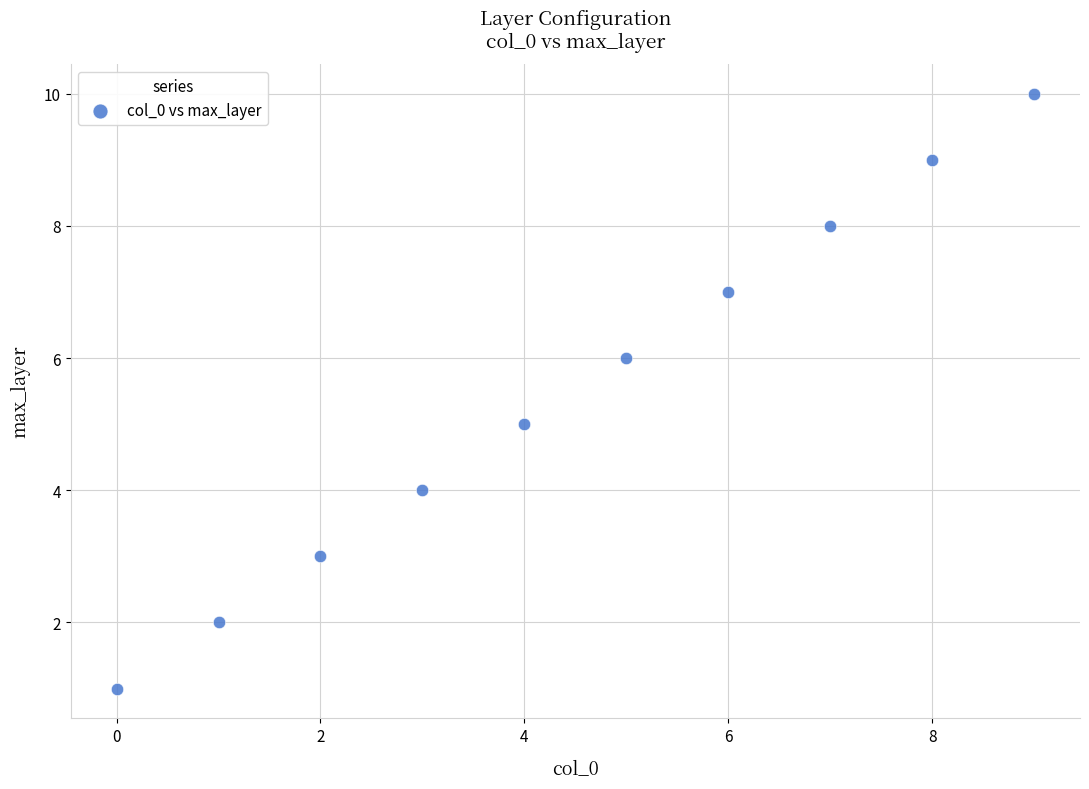

What is the average Y value?

6